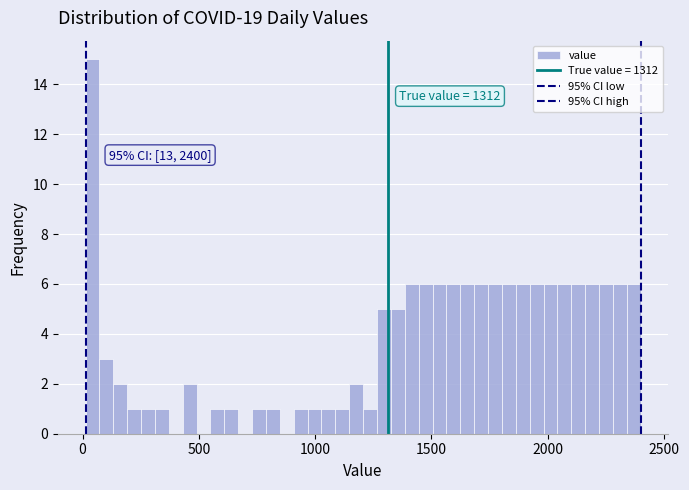

Around what value on the x-axis is the tallest bar? Give the approximate position of its centre, as read against the axis.

50